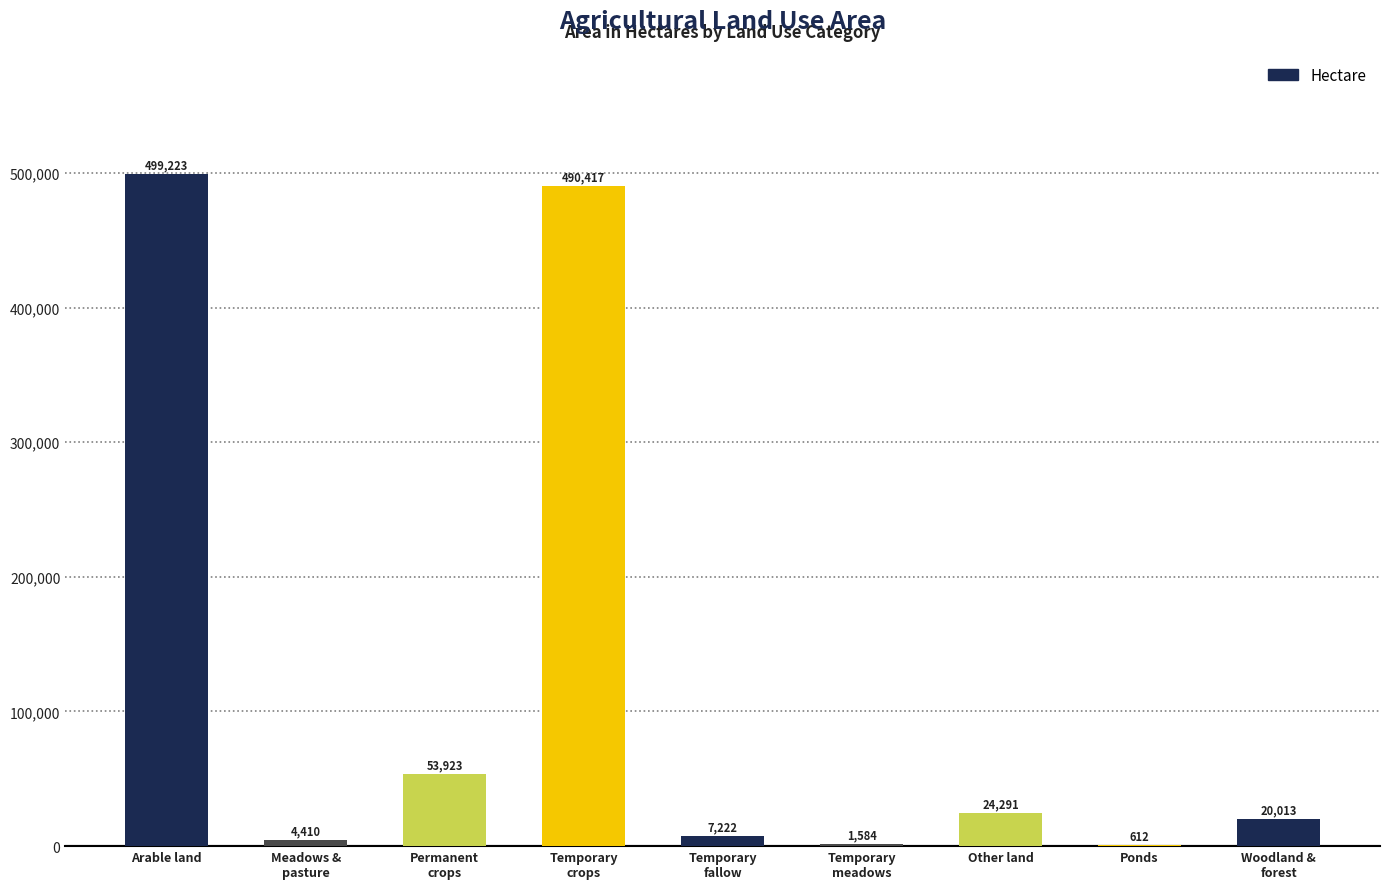

Is it true that the value at Arable land is 499222.8?

True